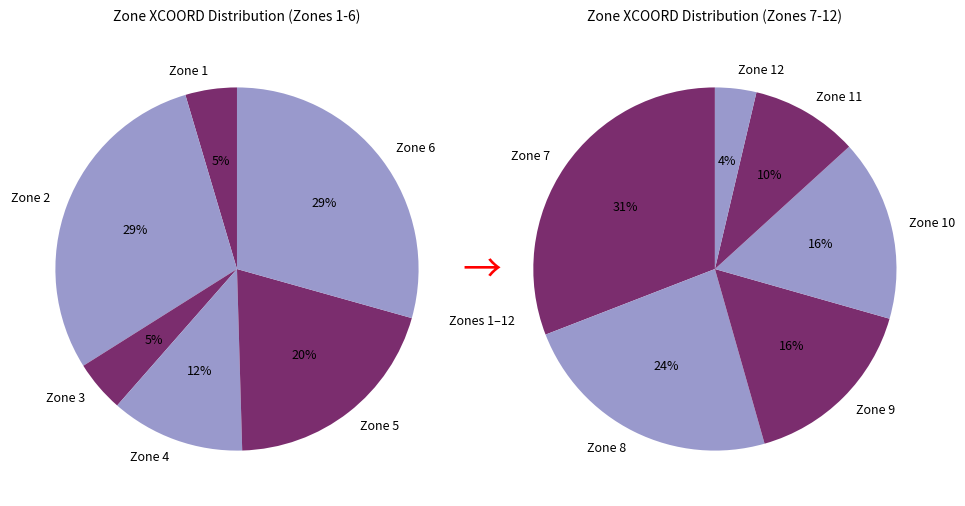

Does any single category account for the majority?

No